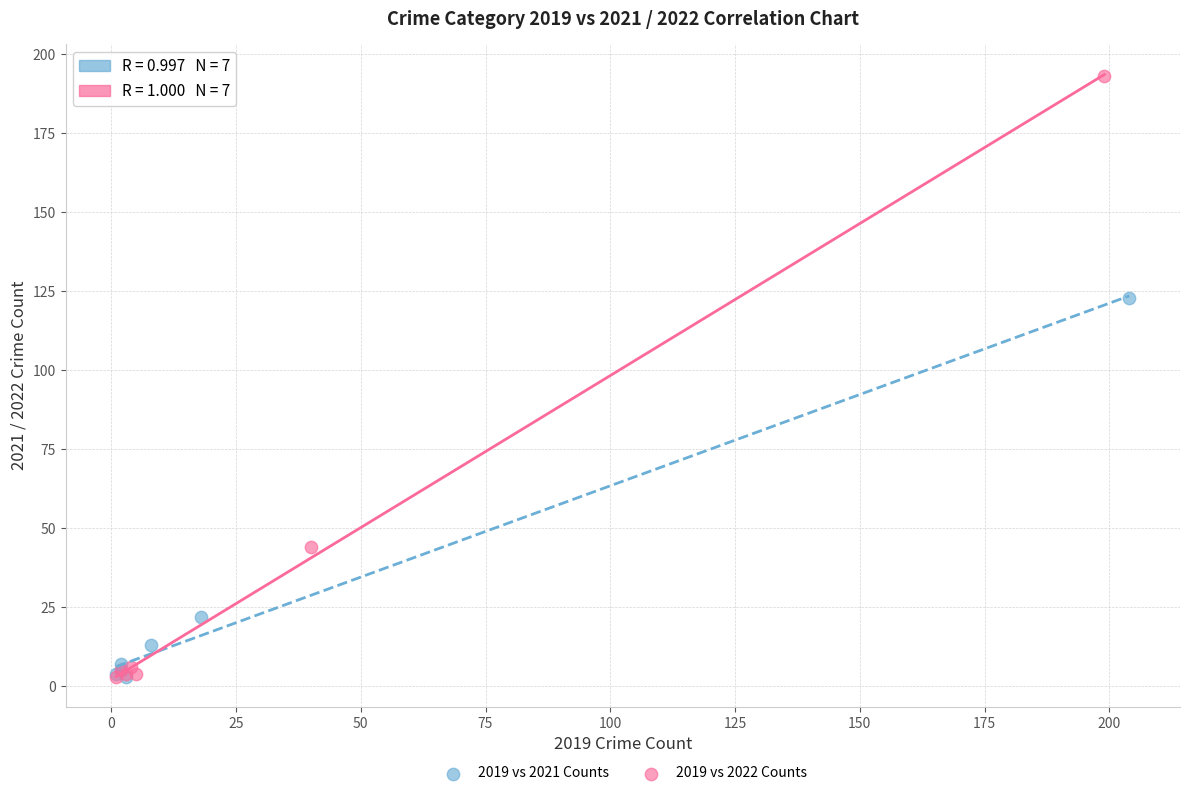

Which series reaches the maximum Y coordinate?

2019 vs 2022 Counts